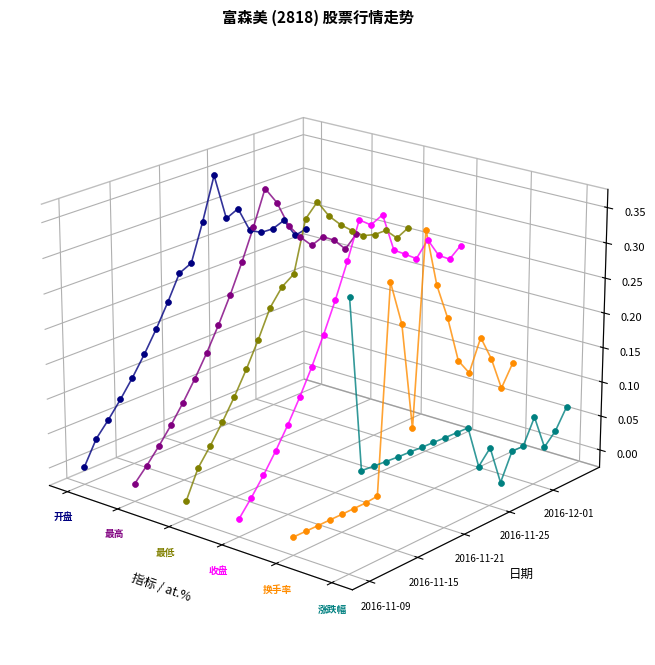

What are all the series names shown in the legend?

开盘, 最高, 最低, 收盘, 换手率, 涨跌幅